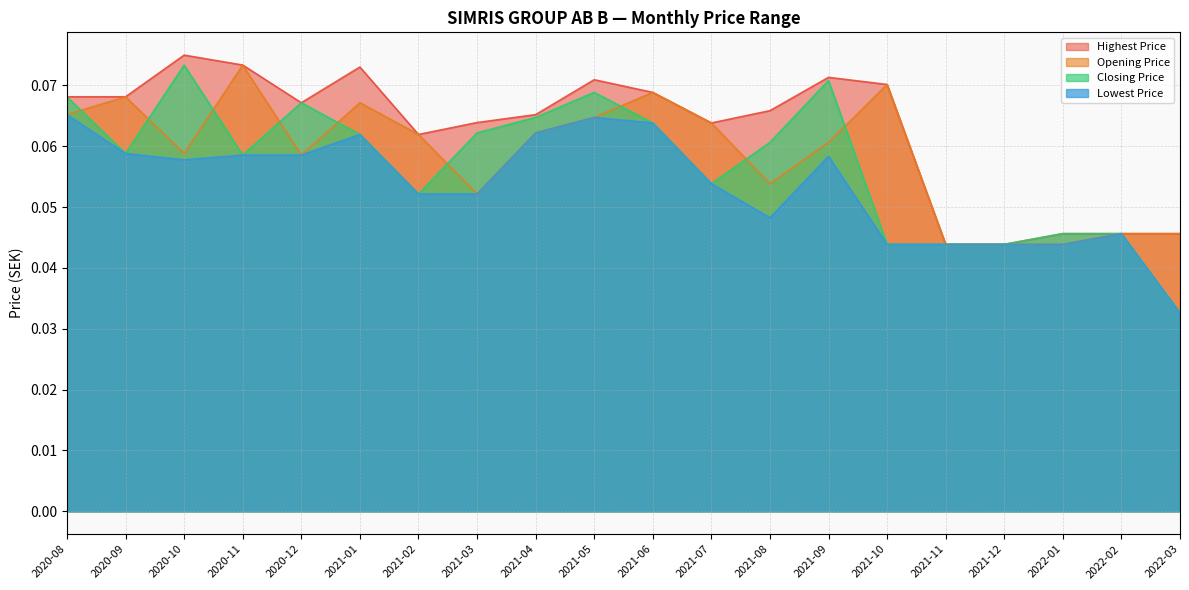

What is the label of the 16th point from the left?

2021-11